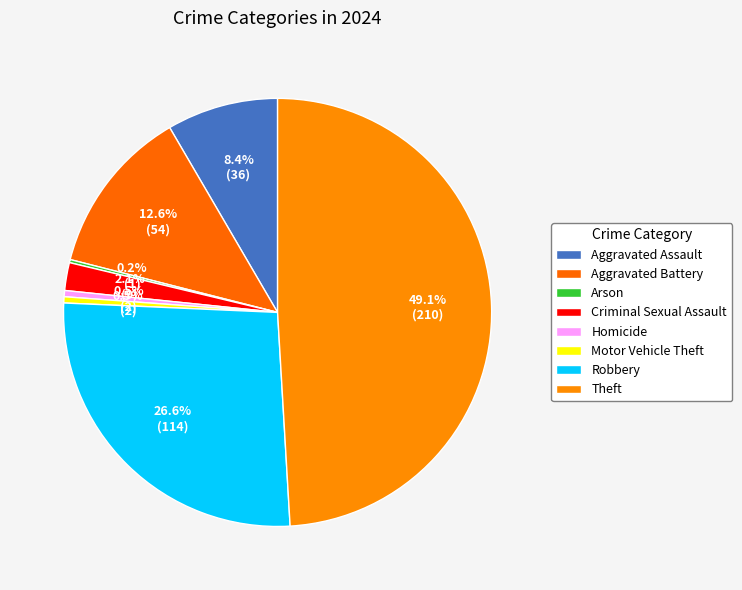

Does any single category account for the majority?

No